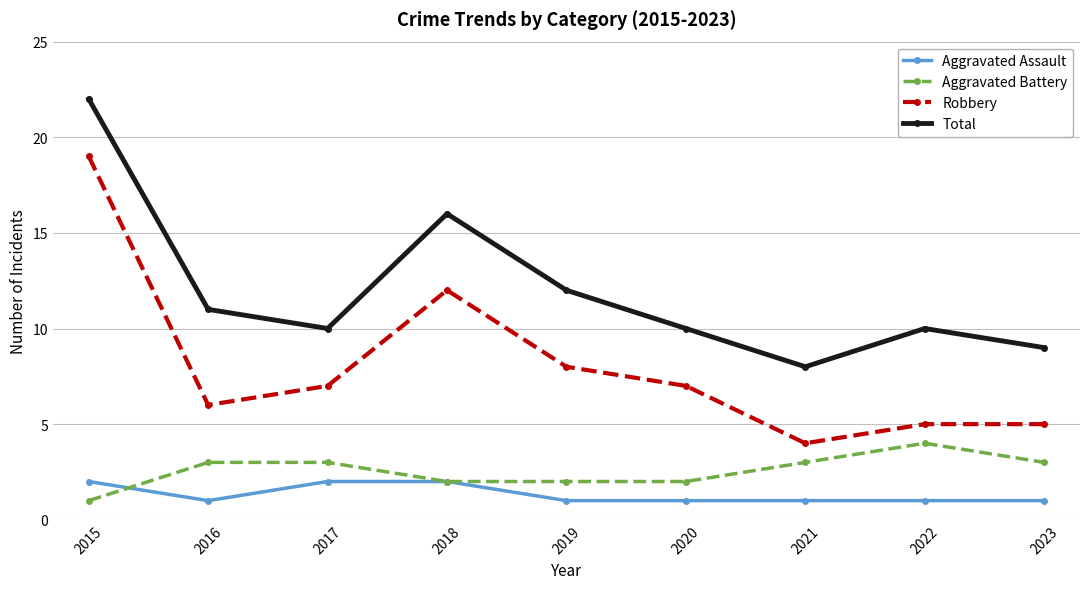

What is the greatest value displayed?

22